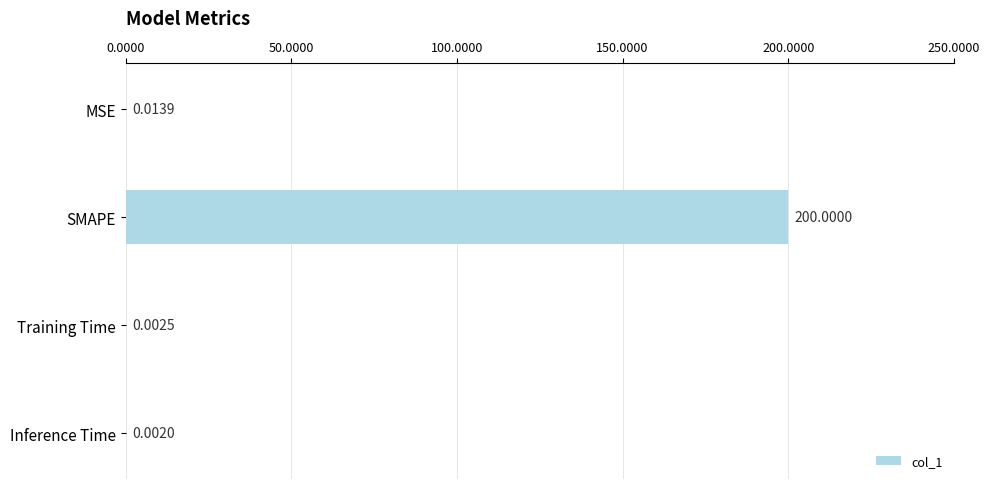

What is the sum of all values?

200.0